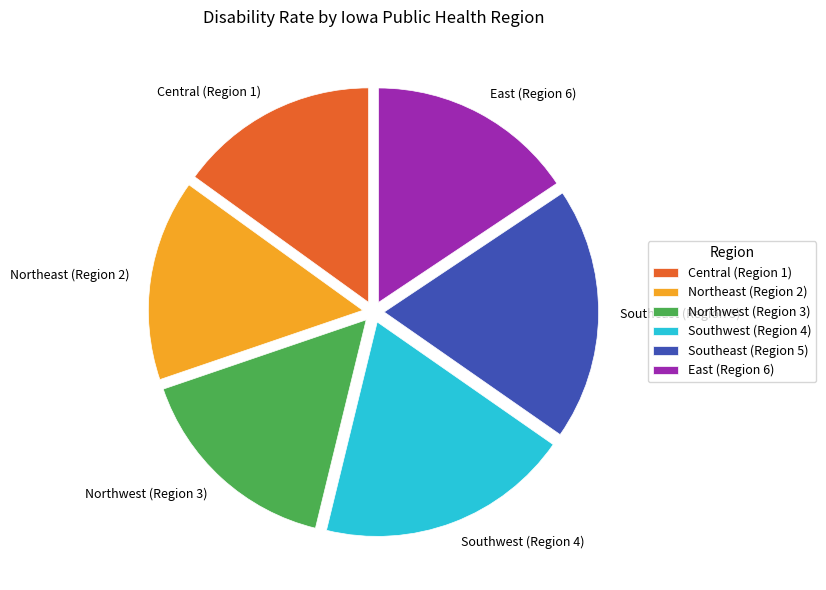

Is Northwest (Region 3) the majority of the pie?

No